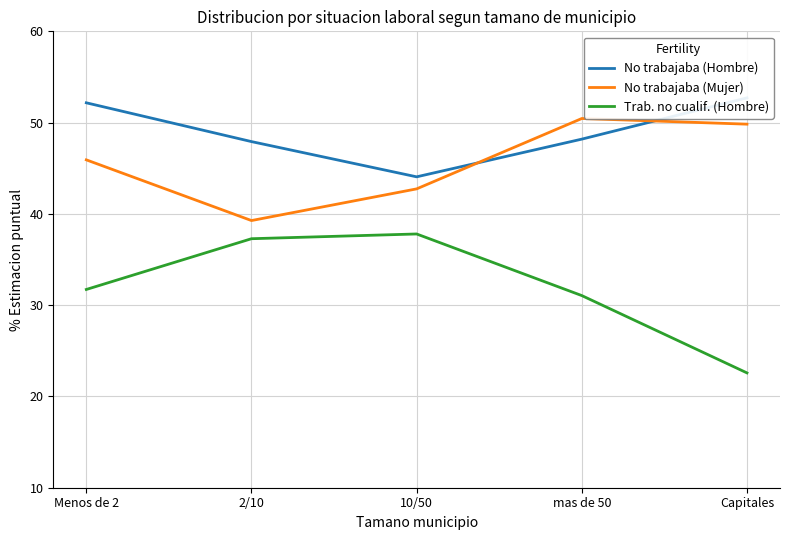

List the labels in order of No trabajaba (Mujer) value, smallest first.

2/10, 10/50, Menos de 2, Capitales, mas de 50